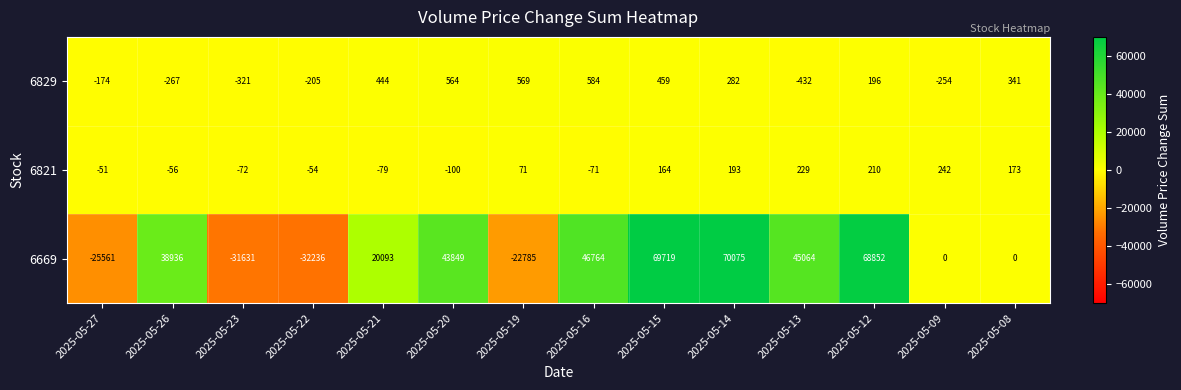

Where does the 6829 series first go above 282?

2025-05-21